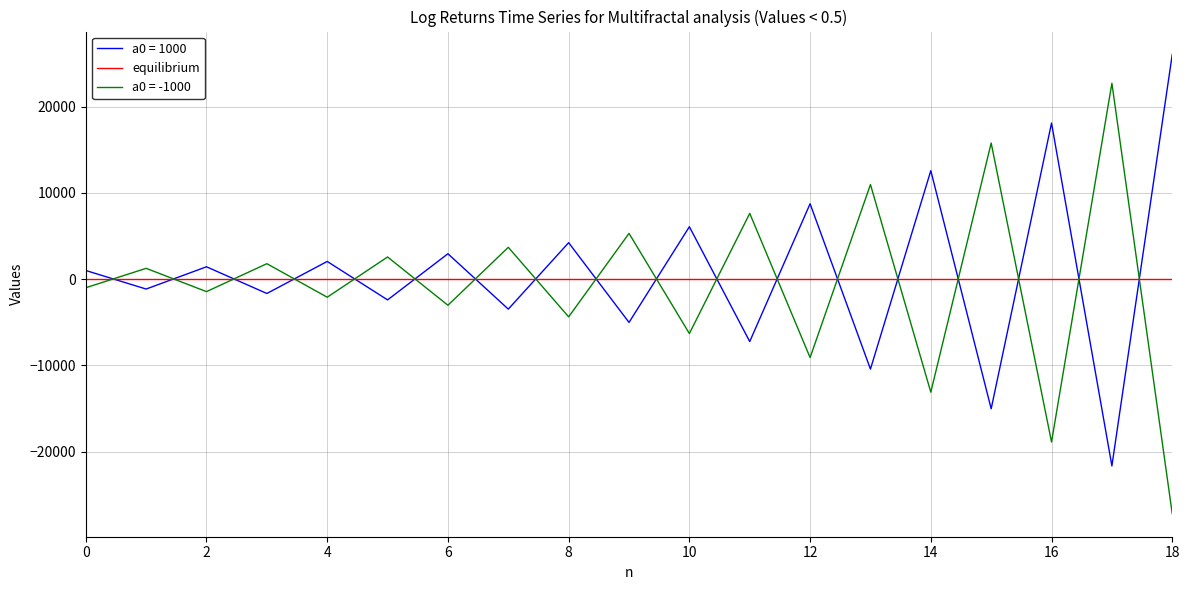

What is the sum of all equilibrium values?

431.8